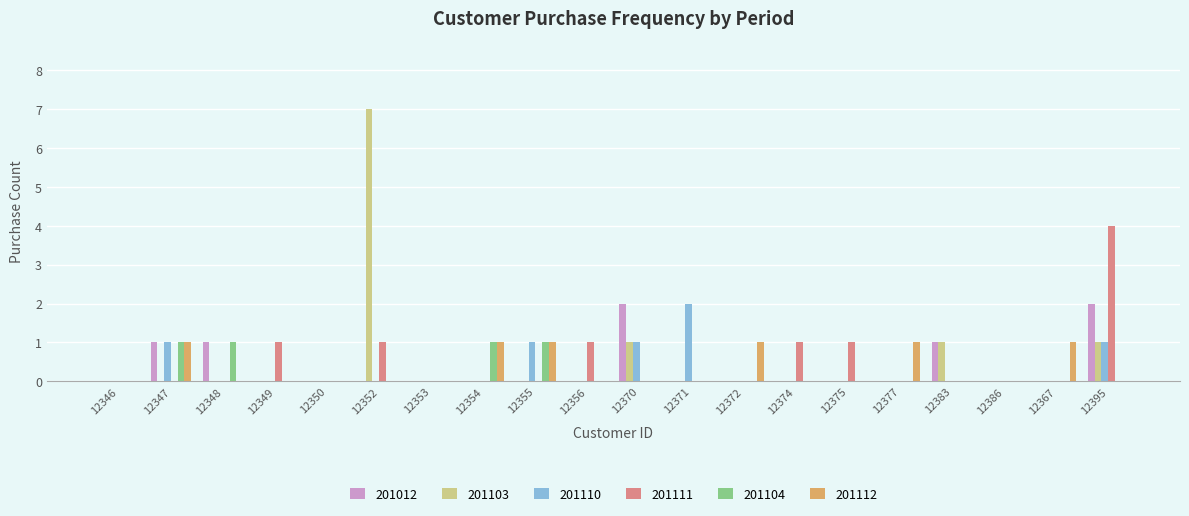

Between 12349 and 12371, which series saw the biggest shift?

201110